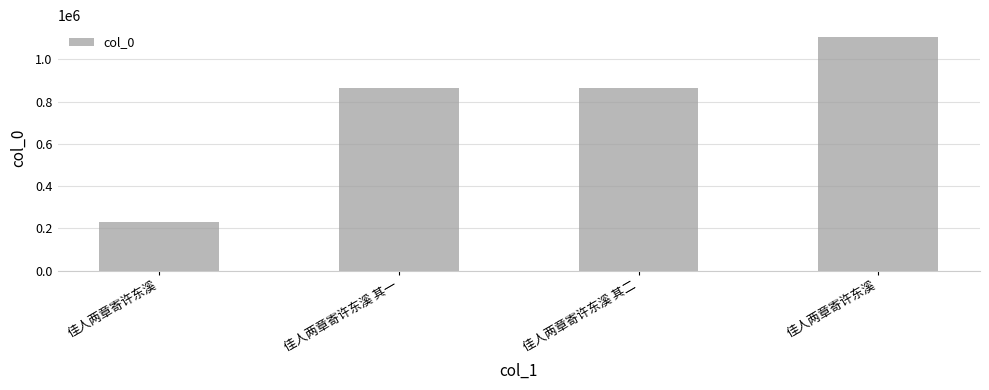

At which category does the chart reach its minimum across all series?

佳人两章寄许东溪